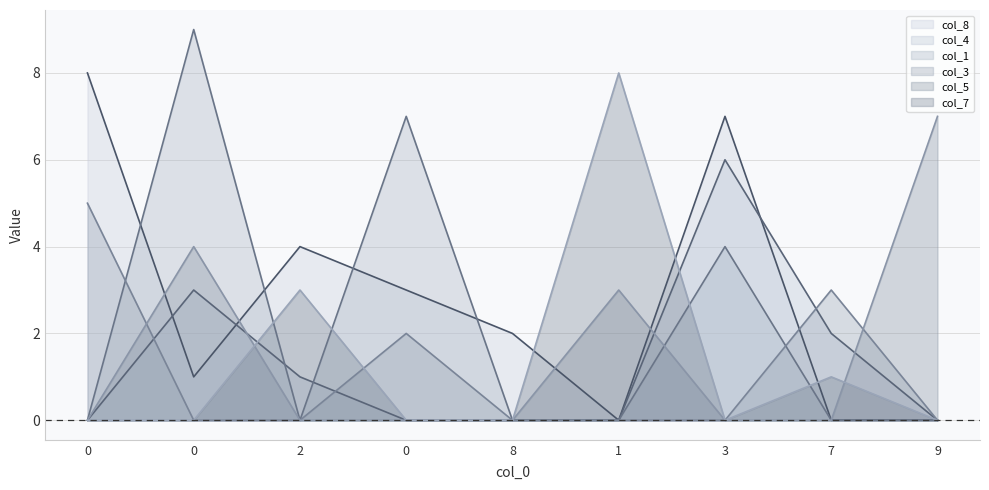

Which series has the largest range (max minus min)?

col_1 line